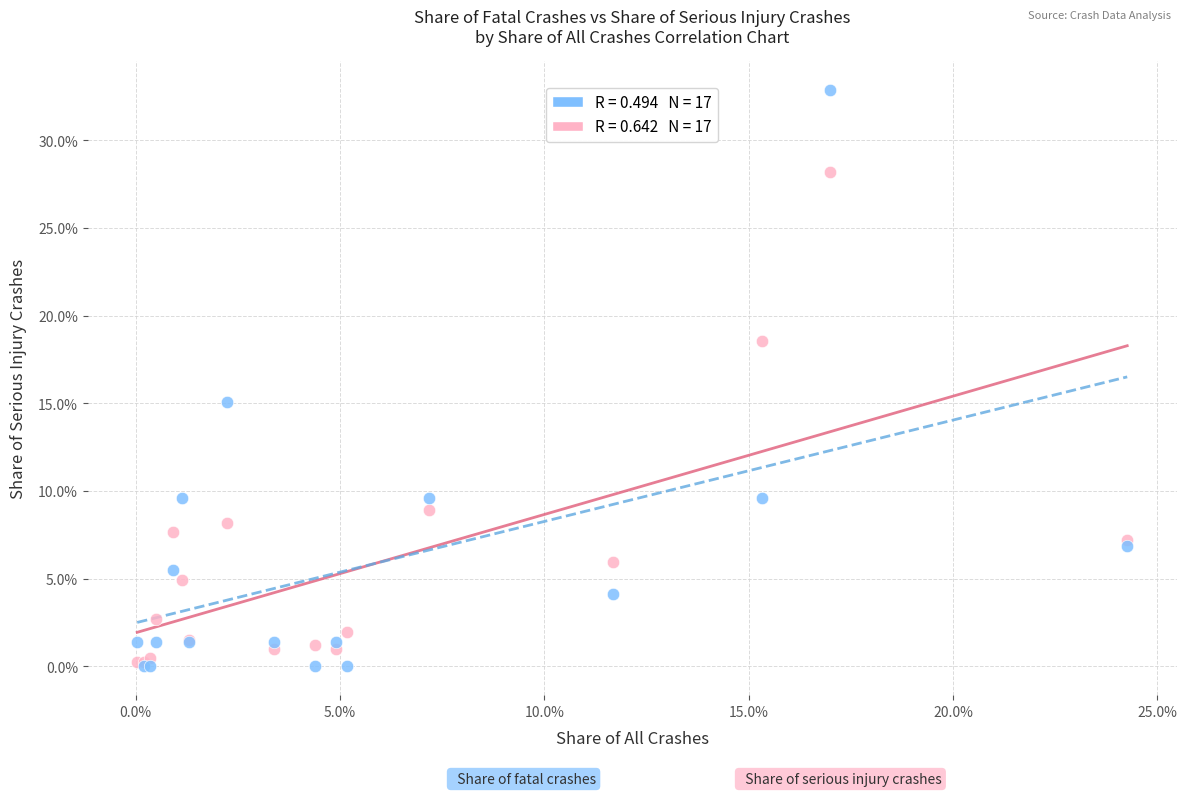

Across all series, what Y value is closest to 16?

15.1